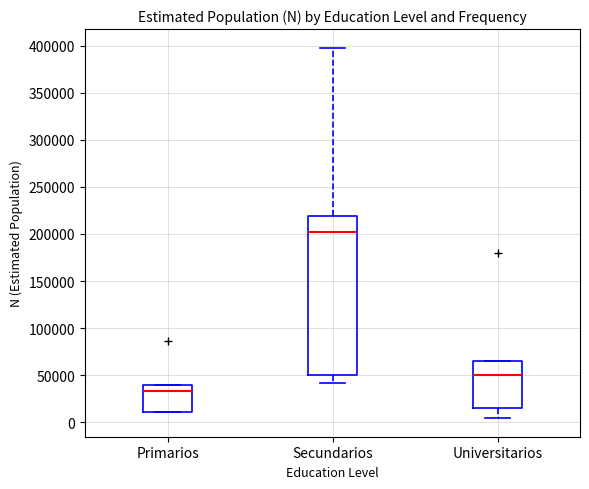

Comparing the boxes themselves (not the whiskers), which one is the tallest?

Secundarios